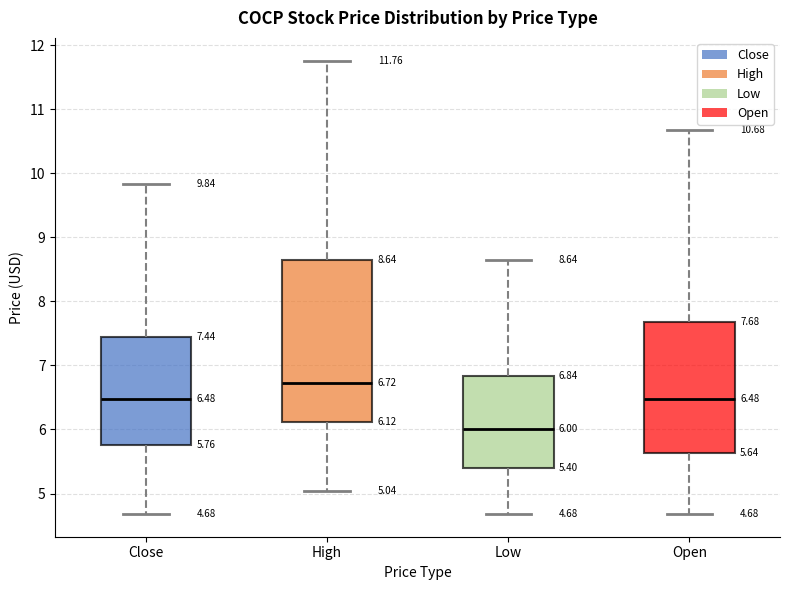

Comparing the boxes themselves (not the whiskers), which one is the tallest?

High